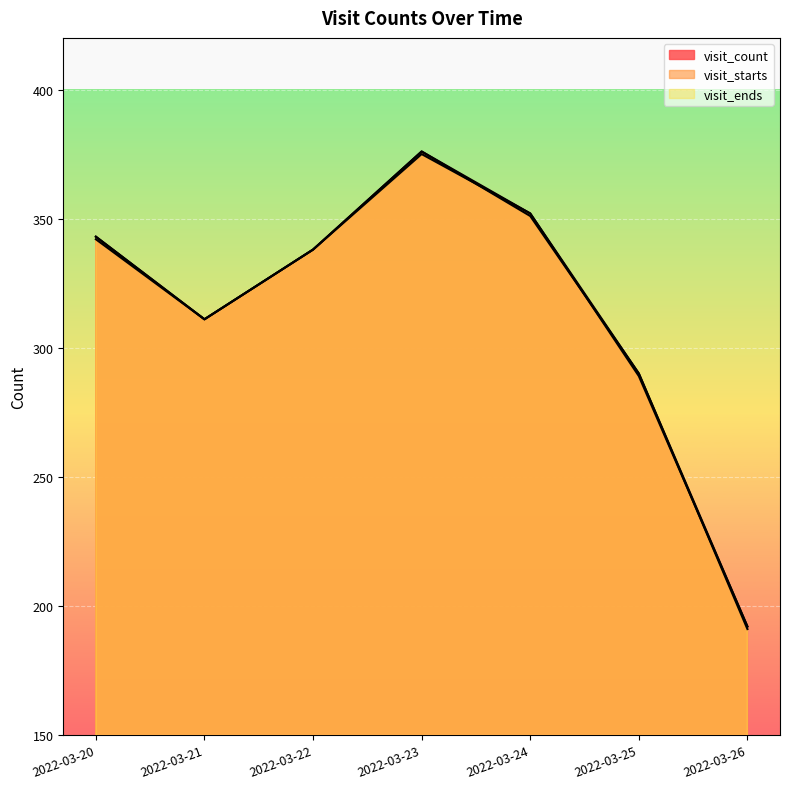

How many data points in visit_ends are above 338?

3